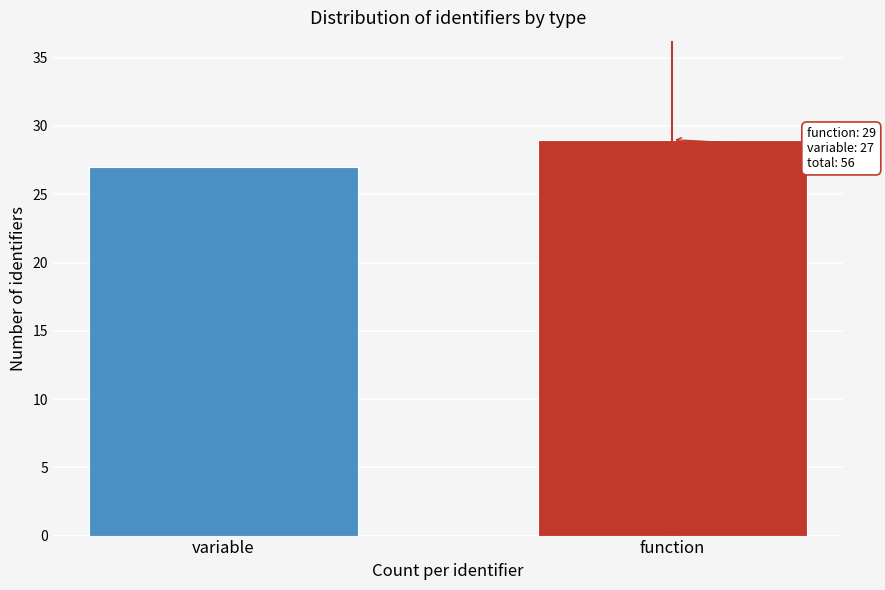

Reading left to right, what are all the values shown in this chart?

27	29